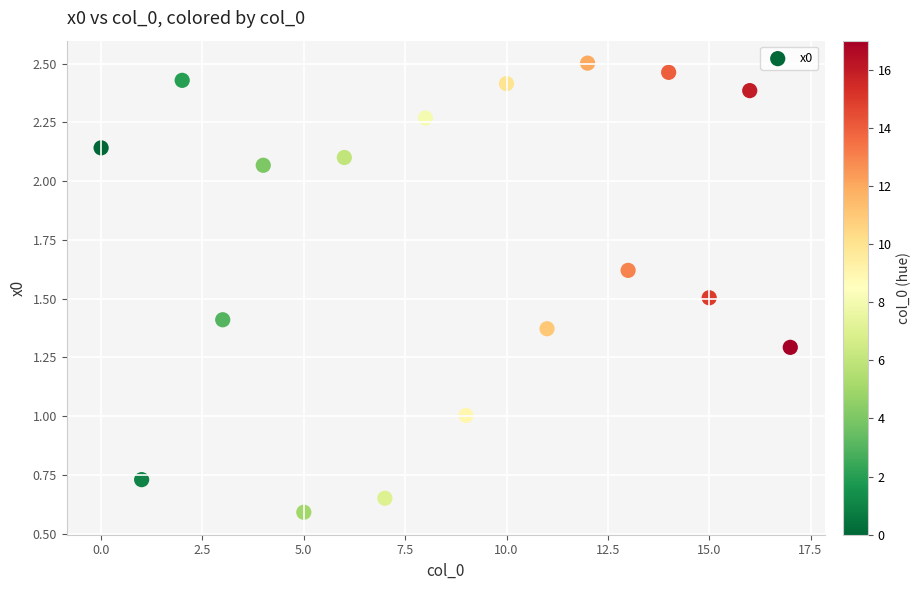

What is the range of Y values (max minus min)?

1.9